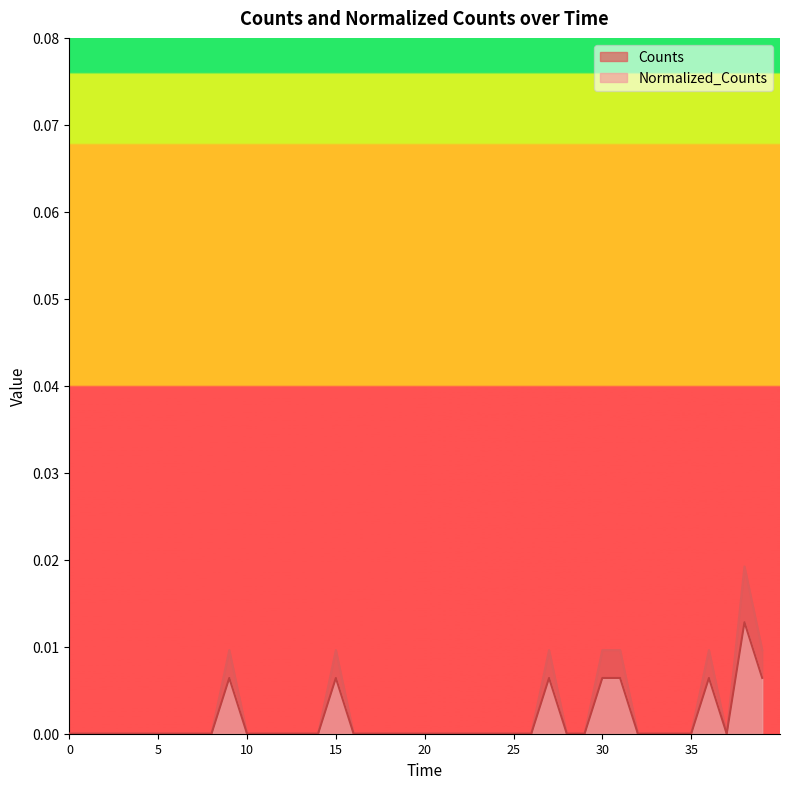

How many data points does each series have?

40